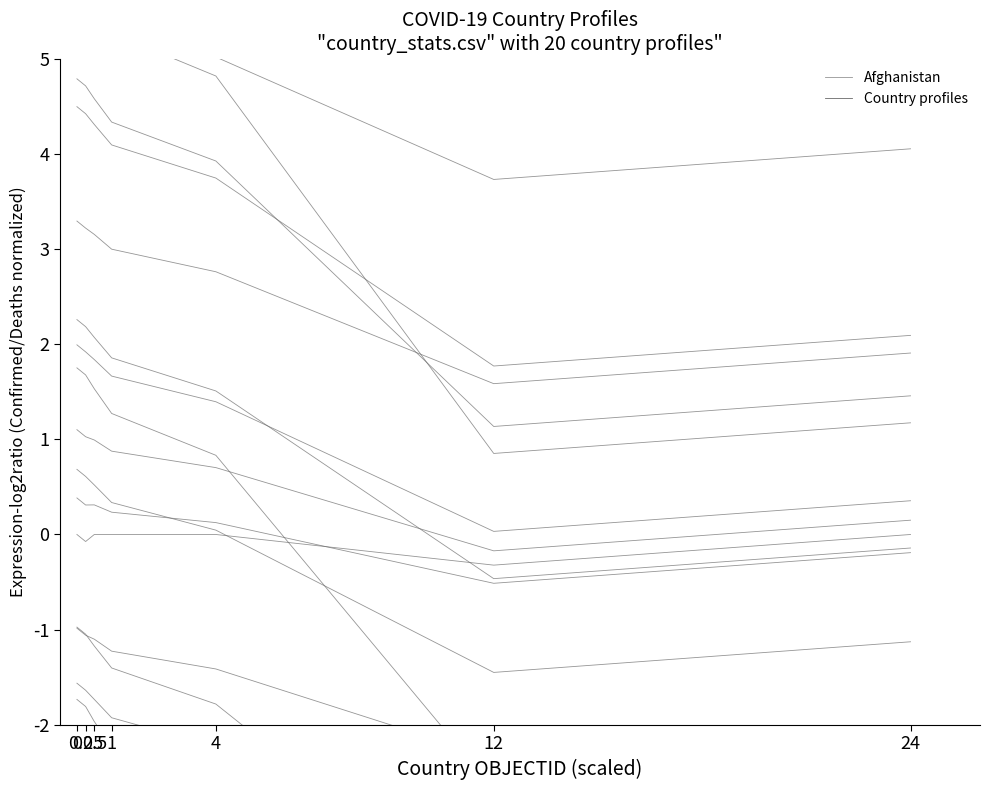

What is the label of the 4th point from the left?

1